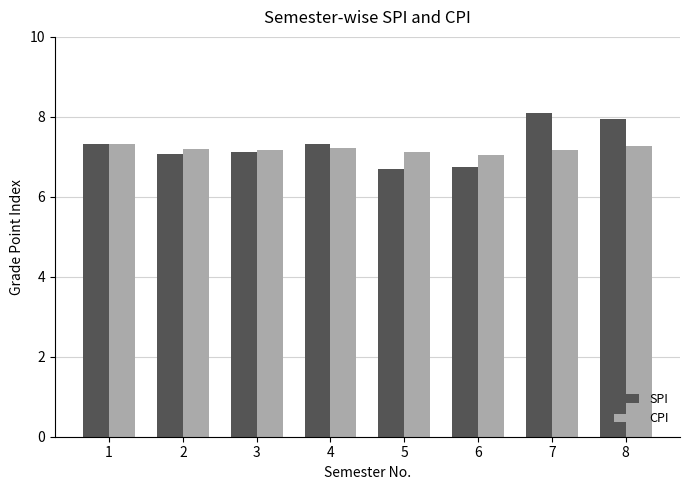

What is the minimum value for SPI?

6.7